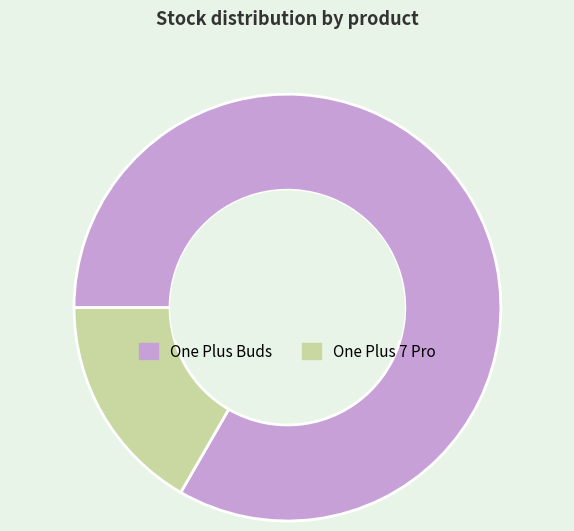

Which category has the biggest portion of the pie?

One Plus Buds